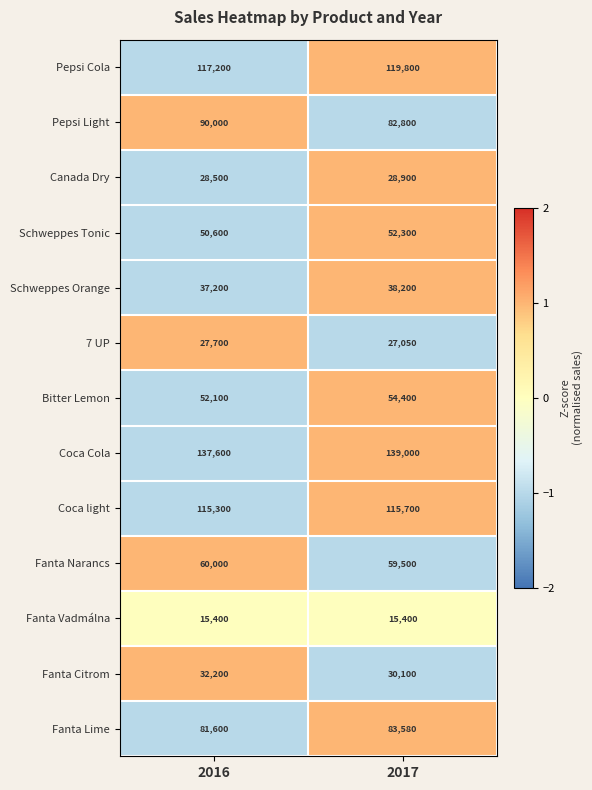

What is the greatest value displayed?

139000